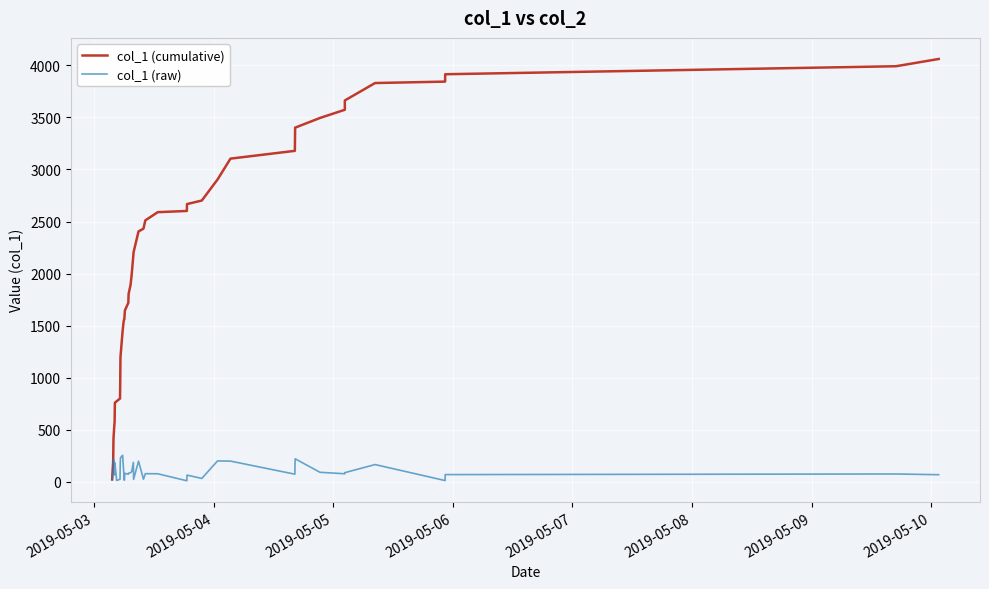

List the series in order of their overall mean, lowest first.

col_1 (raw), col_1 (cumulative)